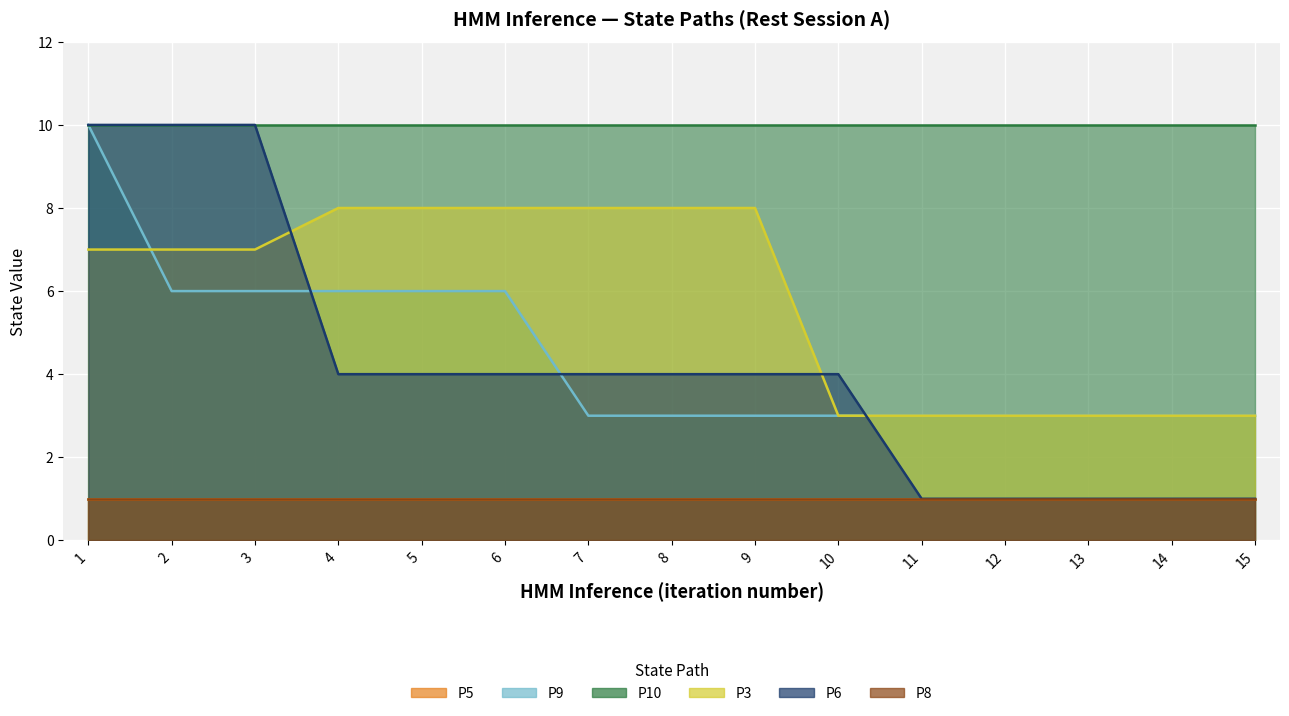

What is the average value of the P6 series?

4